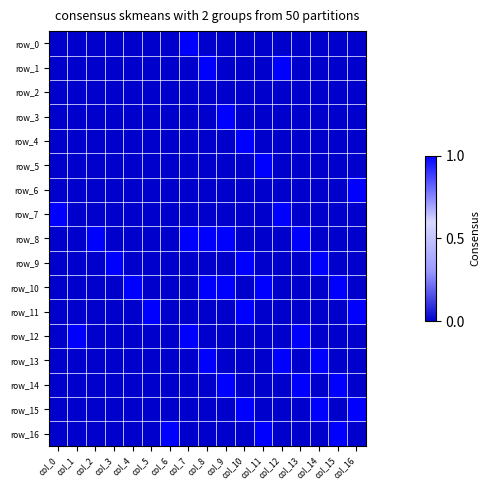

Rank the series at col_7 from lowest to highest value.

row_1, row_2, row_3, row_4, row_5, row_6, row_7, row_9, row_10, row_11, row_13, row_14, row_15, row_16, row_0, row_8, row_12